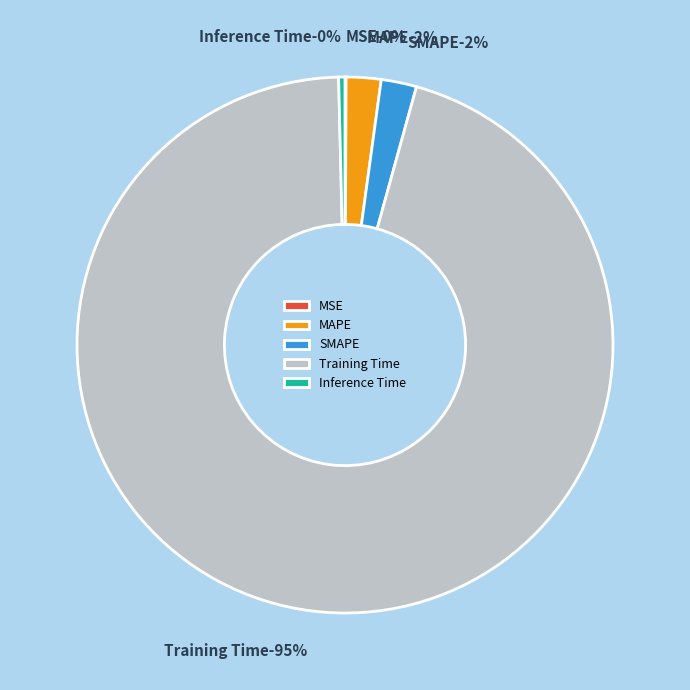

Count the number of slices in the pie.

5